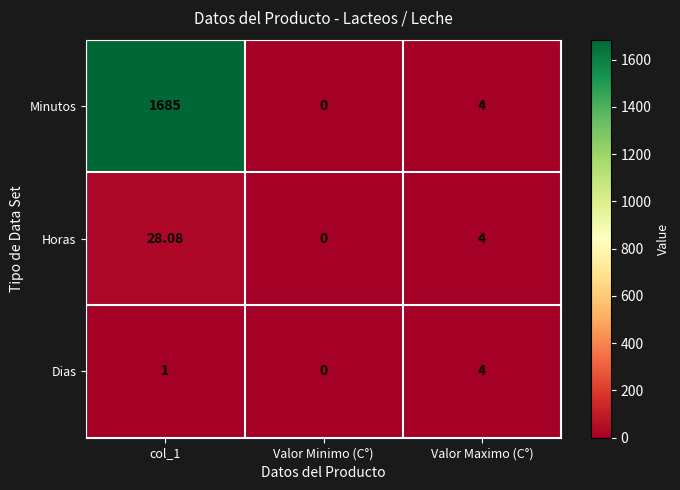

Rank the series by their maximum value, from highest to lowest.

Minutos, Horas, Dias